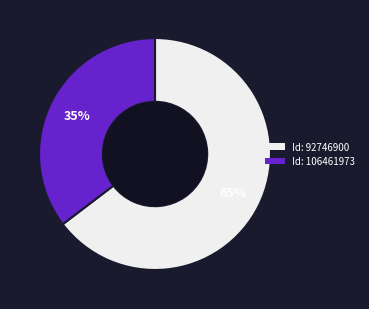

Combined, do Id: 92746900 and Id: 106461973 account for over 50%?

Yes